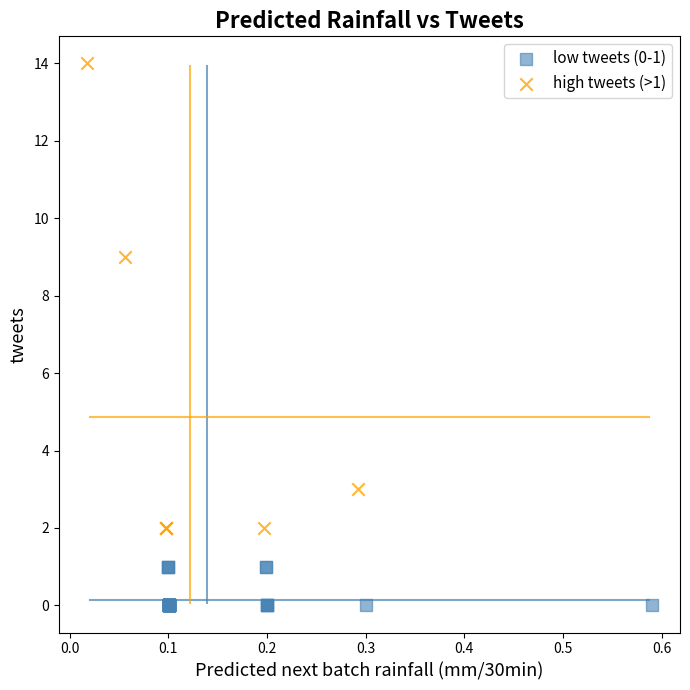

Which series contains the highest Y value?

high tweets (>1)